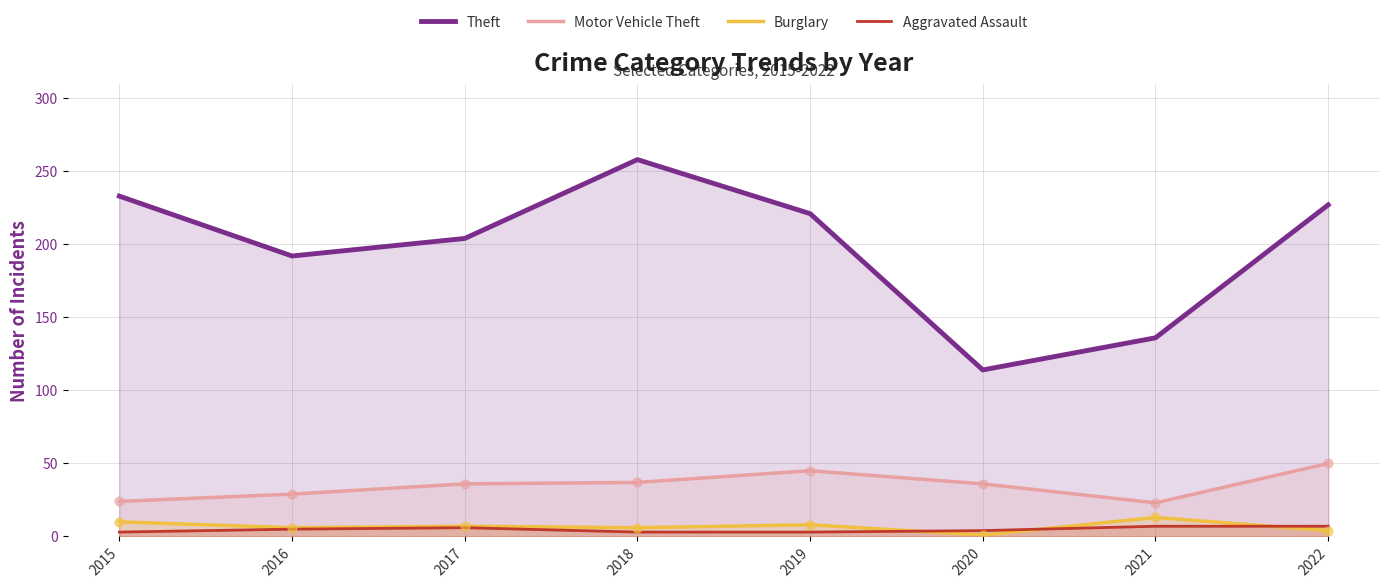

Which series contains the highest Y value?

Theft